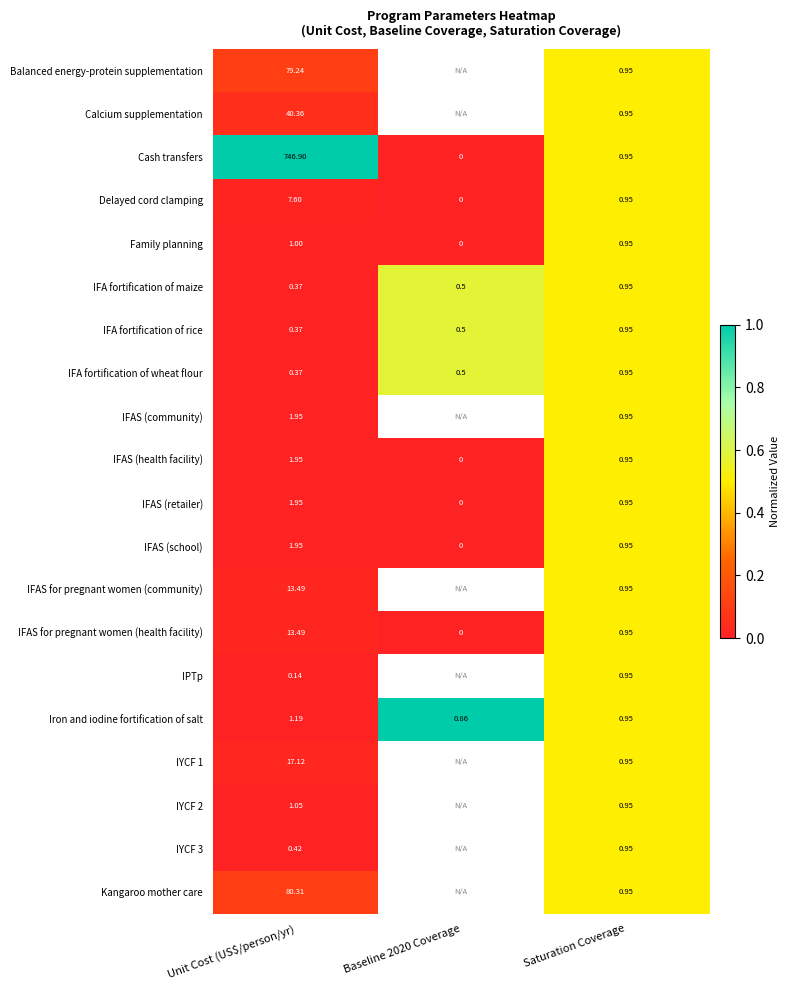

Count the number of data series in this chart.

20